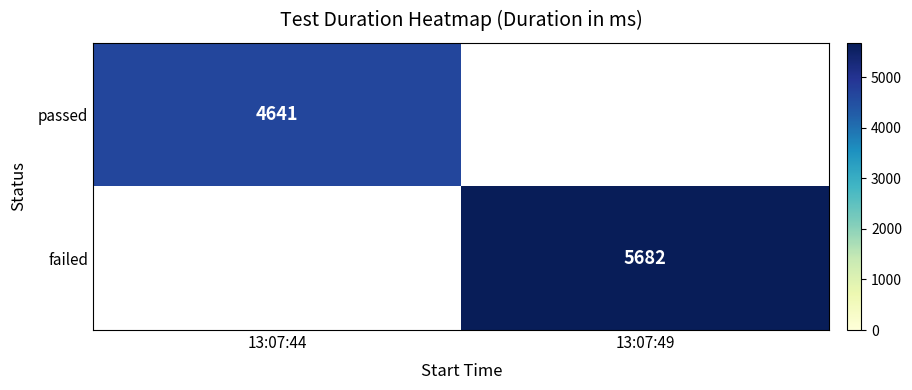

At how many categories does at least one series exceed 4977?

1